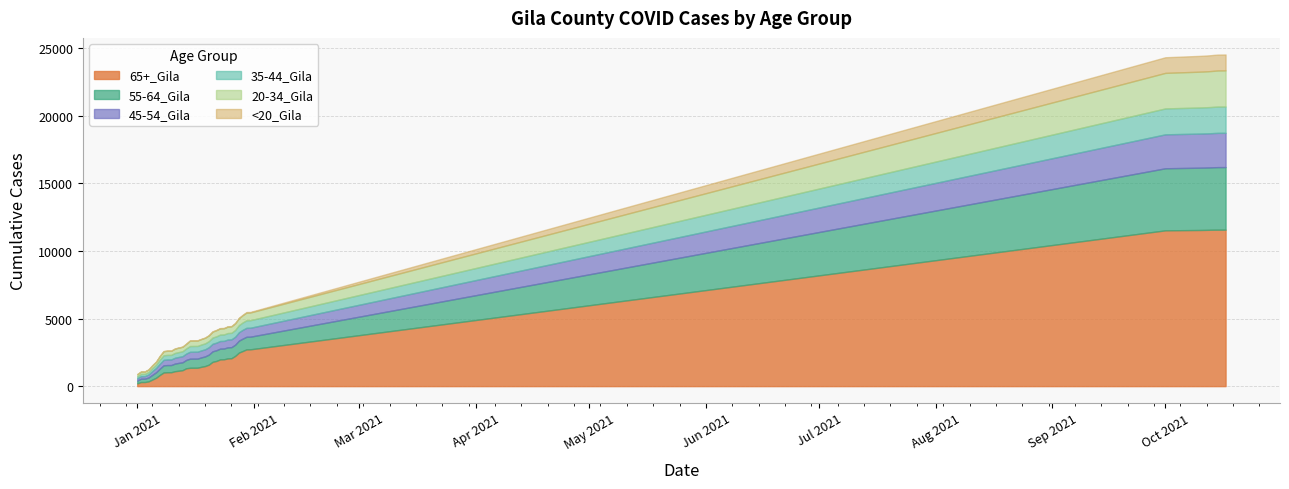

What is the approximate value of 35-44_Gila at 1/3/2021?

167